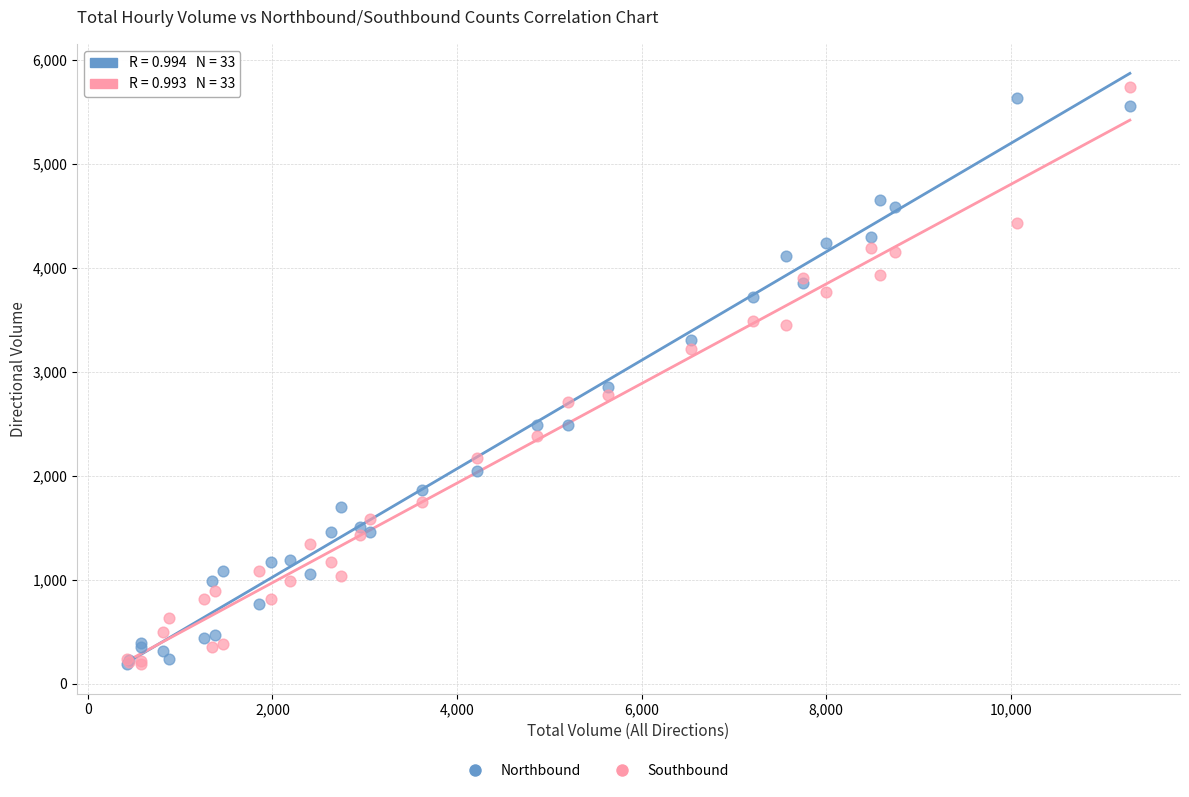

Across all series, what Y value is closest to 2963?

2859